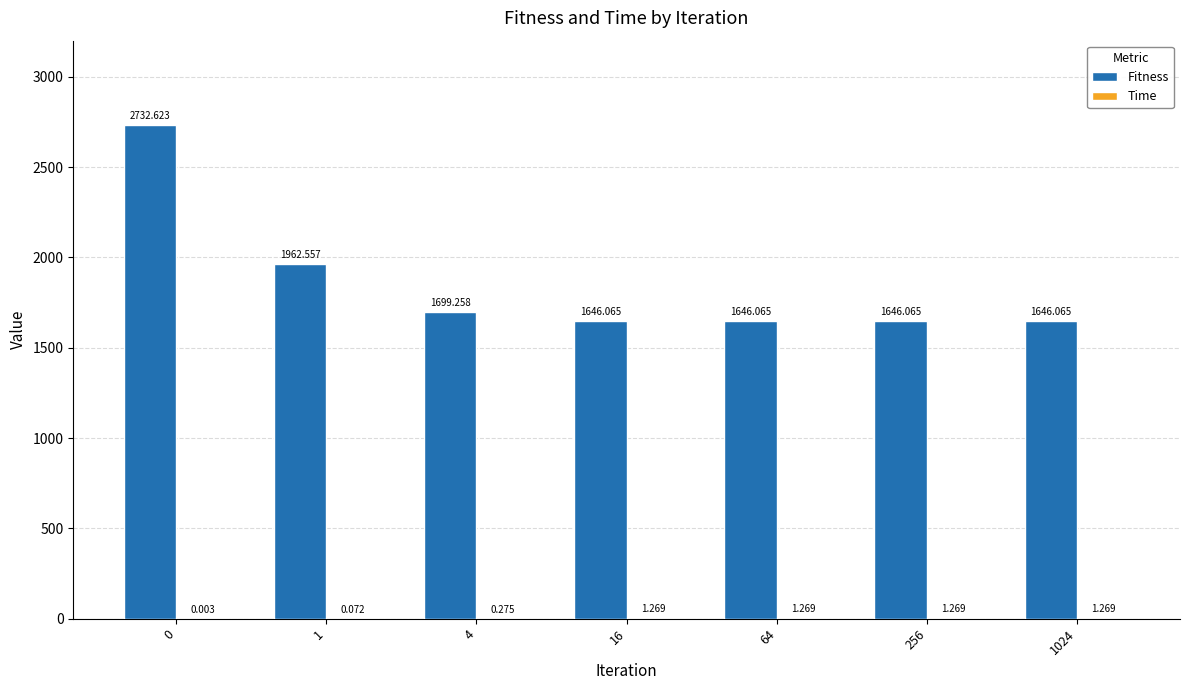

What is the average value of the Fitness series?

1854.1